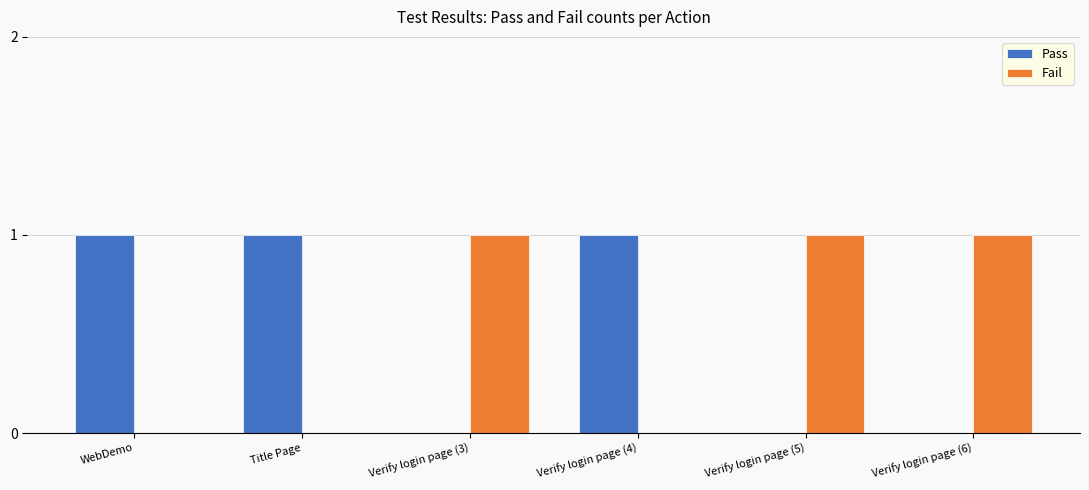

The value of Fail at WebDemo is -1. True or false?

False